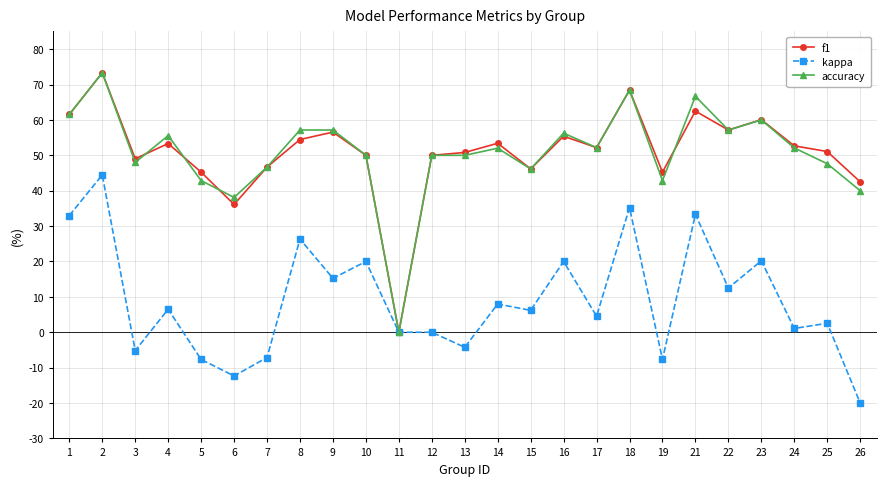

At which category does the chart reach its peak across all series?

2